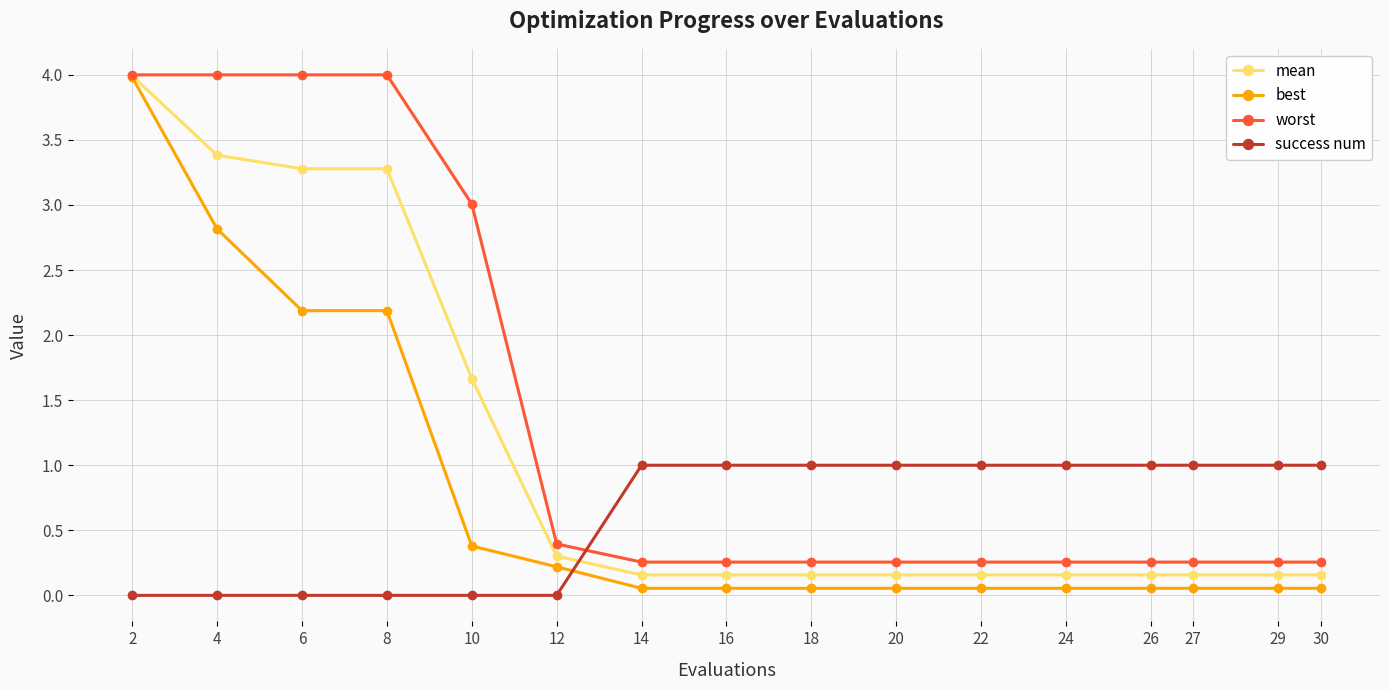

Which series has the largest range (max minus min)?

best